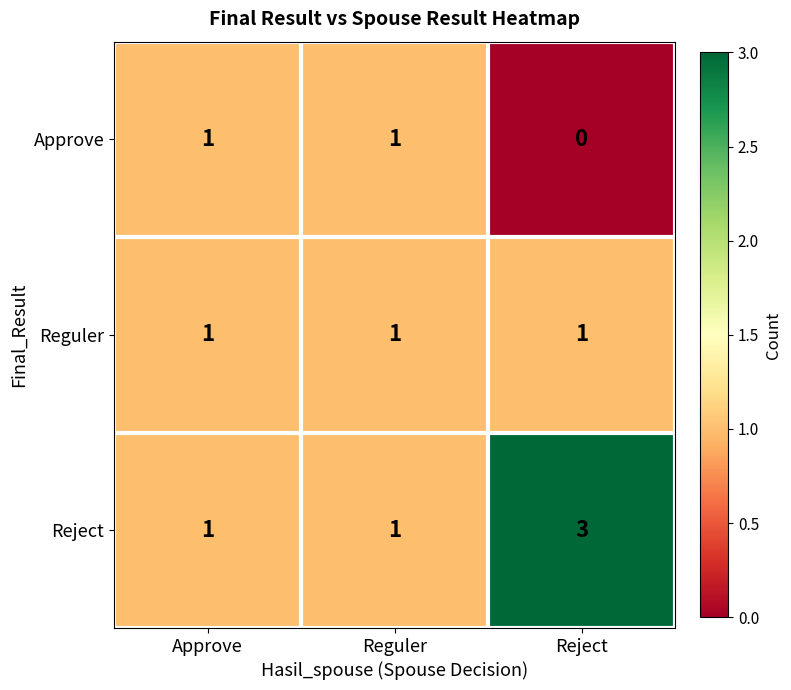

At how many categories does at least one series exceed 0?

3